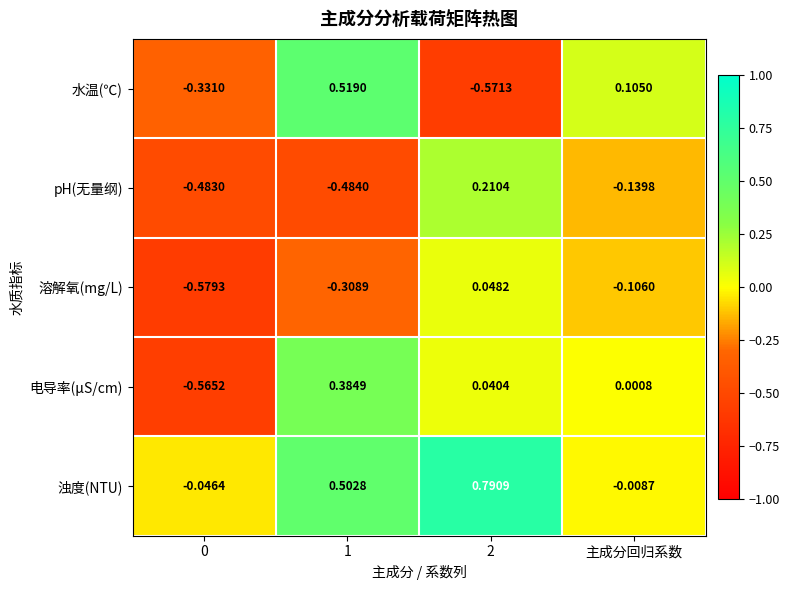

How many values in the pH(无量纲) series exceed 0?

1